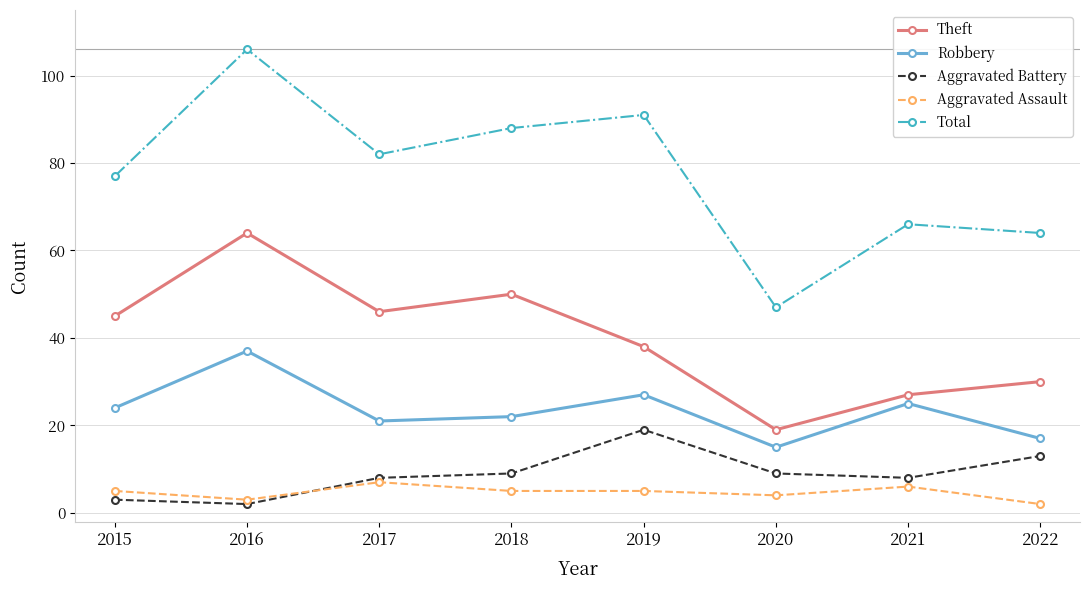

Is it true that Aggravated Battery equals 3 at 2015?

True